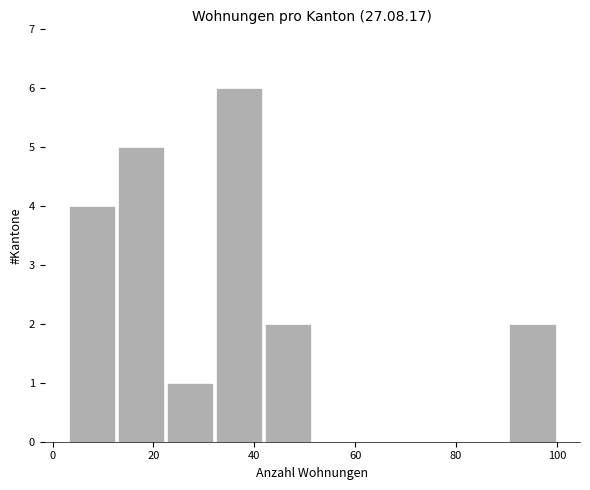

Which range on the x-axis has the tallest bar?

32 to 42